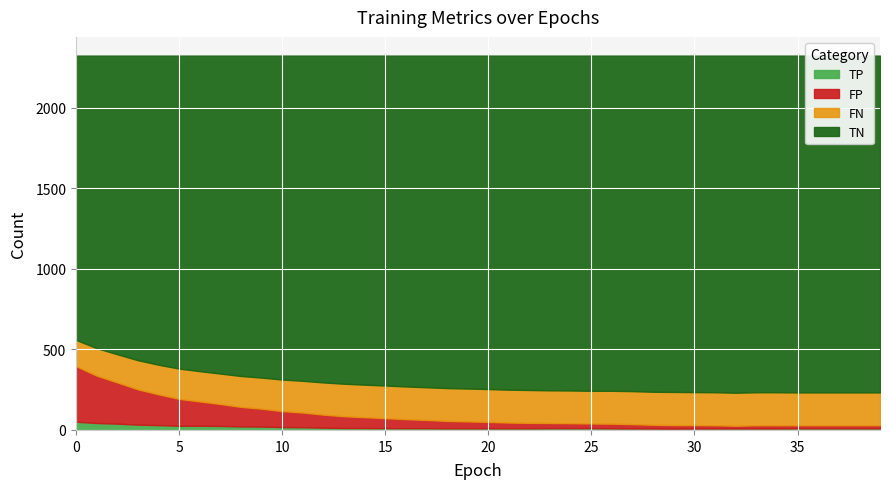

The FP series shows 111 at 9. True or false?

True